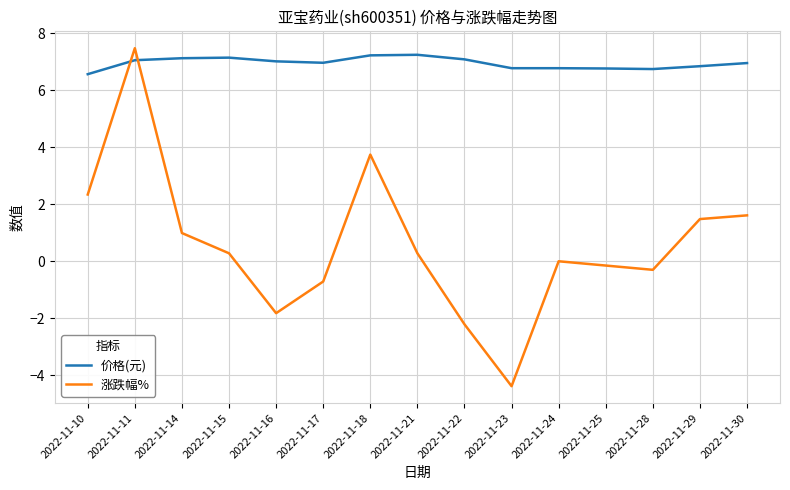

Between 2022-11-23 and 2022-11-29, which series saw the biggest shift?

涨跌幅%